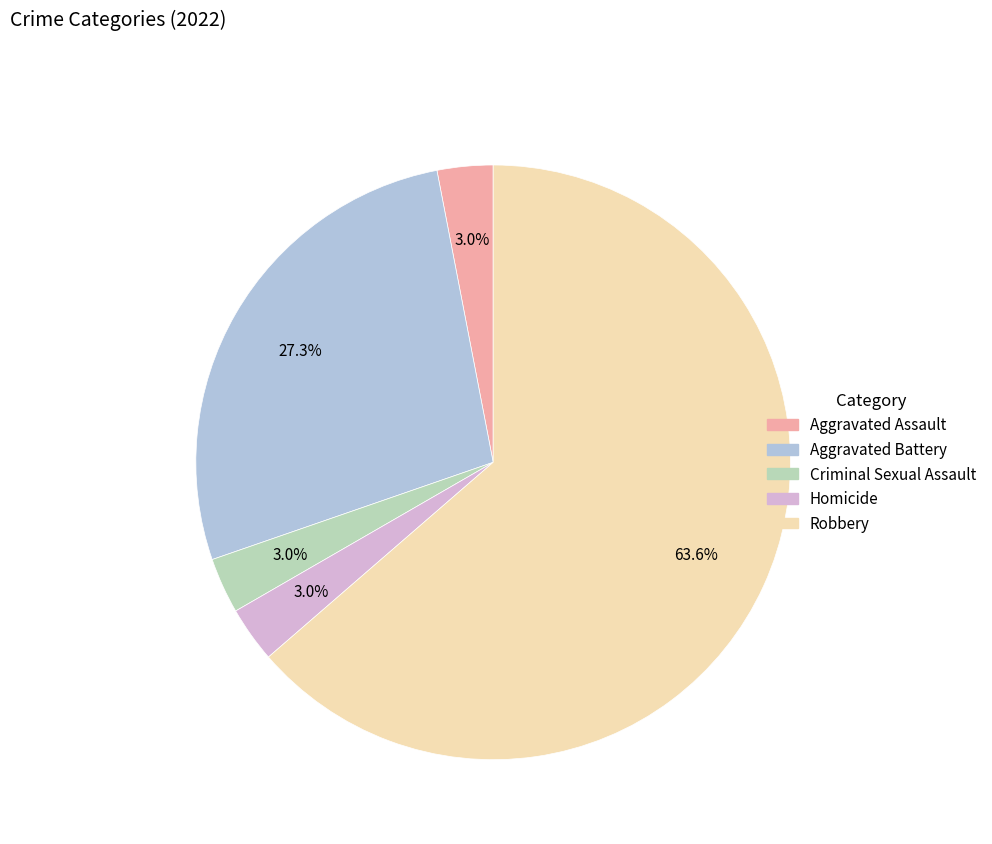

To the nearest percent, what is the difference between the Robbery and Aggravated Battery slice percentages?

36%